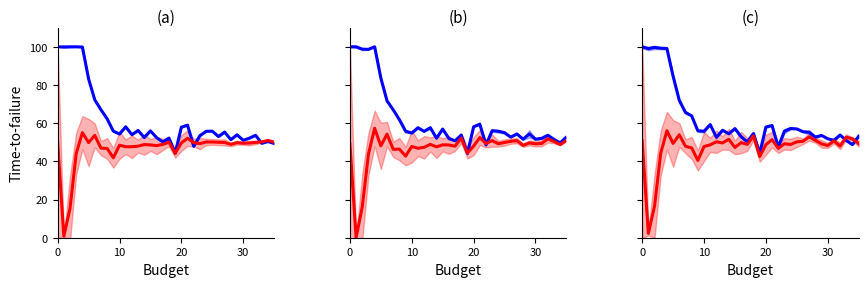

At which category does High performers reach its first local valley?

10